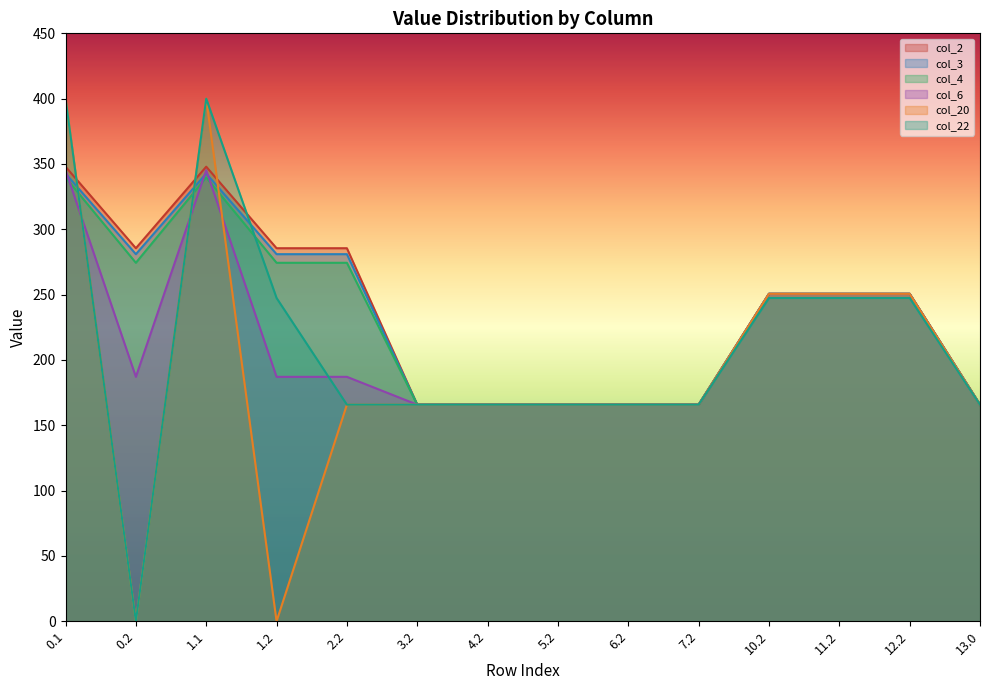

What is the sum of all col_6 values?

2998.4